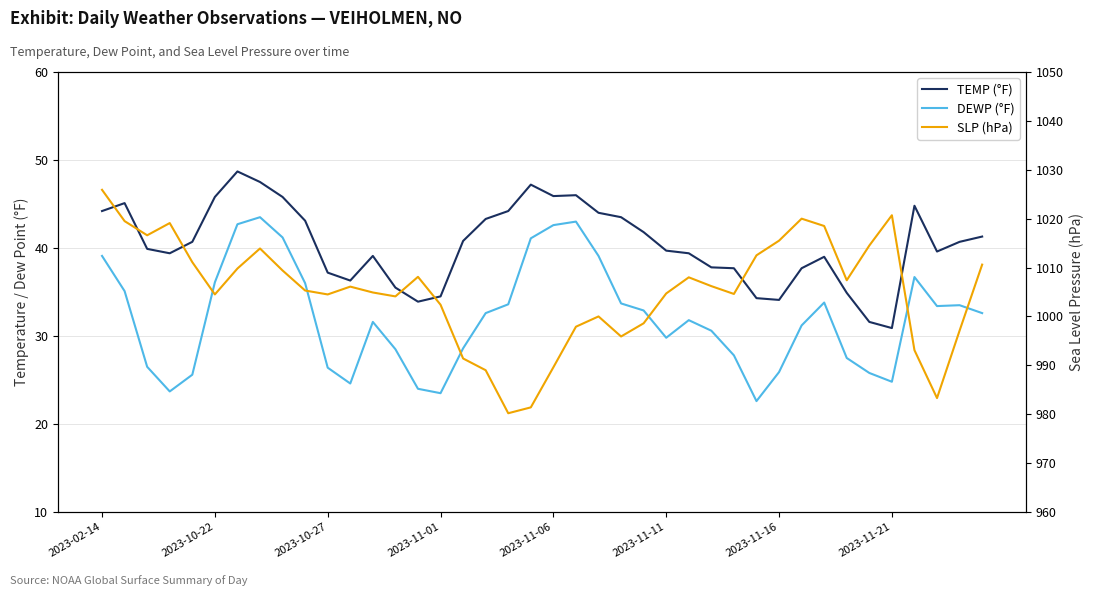

Reading right to left, list all the values displayed in this chart.

TEMP (°F): 41.3	40.7	39.6	44.8	30.9	31.6	34.9	39.0	37.7	34.1	34.3	37.7	37.8	39.4	39.7	41.8	43.5	44.0	46.0	45.9	47.2	44.2	43.3	40.8	34.5	33.9	35.5	39.1	36.3	37.2	43.1	45.8	47.5	48.7	45.8	40.7	39.4	39.9	45.1	44.2
DEWP (°F): 32.6	33.5	33.4	36.7	24.8	25.8	27.5	33.8	31.2	25.9	22.6	27.8	30.6	31.8	29.8	32.9	33.7	39.1	43.0	42.6	41.1	33.6	32.6	28.6	23.5	24.0	28.5	31.6	24.6	26.4	36.0	41.2	43.5	42.7	36.1	25.6	23.7	26.5	35.1	39.1
SLP (hPa): 1010.6	997.1	983.3	993.1	1020.7	1014.5	1007.4	1018.5	1020.0	1015.5	1012.5	1004.6	1006.2	1008.0	1004.7	998.6	995.9	1000.0	997.9	989.6	981.4	980.2	989.0	991.4	1002.4	1008.1	1004.1	1004.9	1006.1	1004.5	1005.3	1009.4	1013.9	1009.8	1004.5	1011.1	1019.1	1016.6	1019.5	1025.9